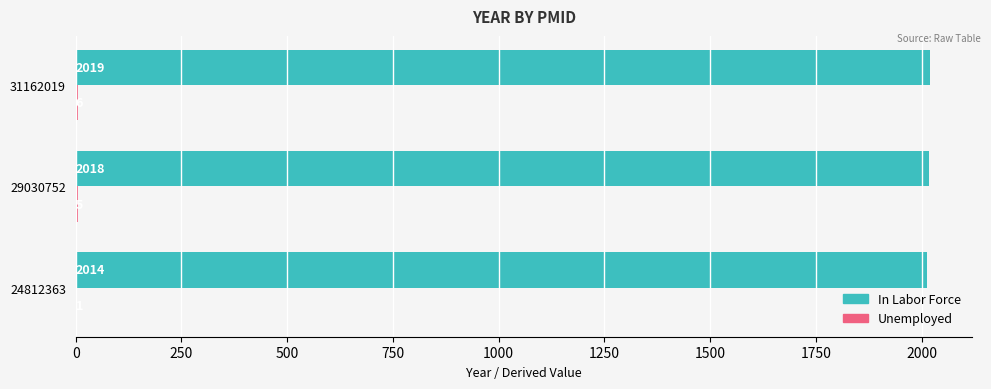

What is the sum of all In Labor Force values?

6051